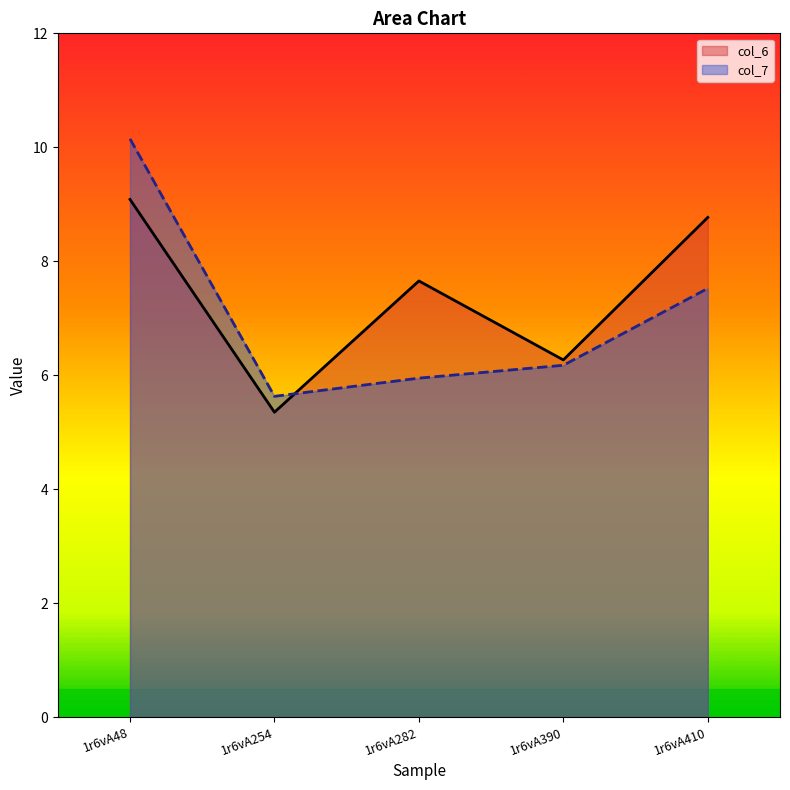

Rank the series by their average value, from highest to lowest.

col_6, col_7